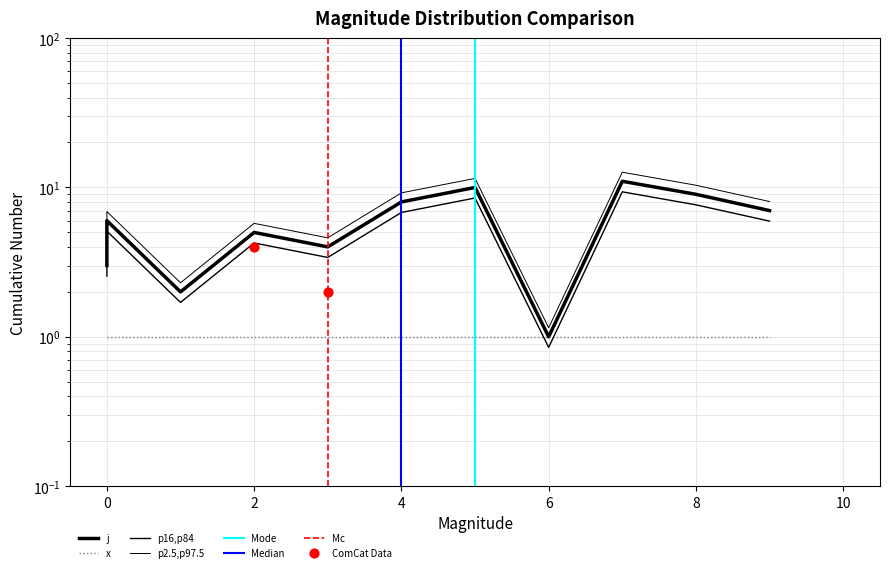

Which has a higher value, 1 or 4?

4